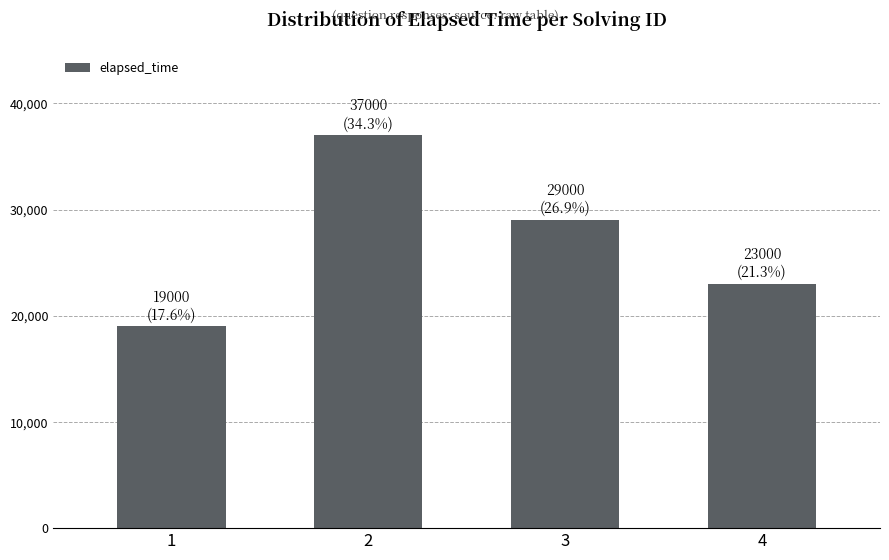

What is the difference between the maximum and minimum values?

18000